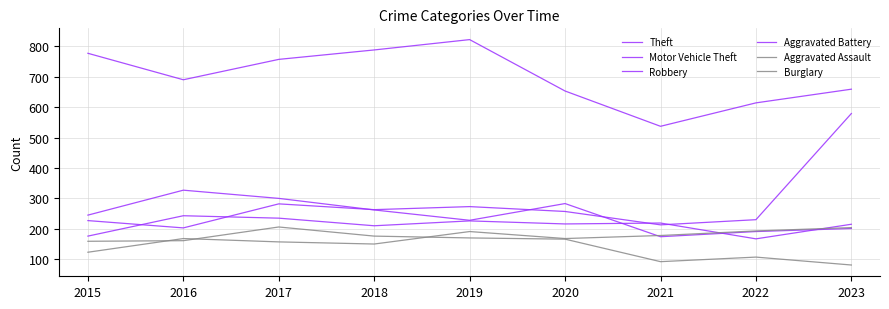

Where is the first local minimum for Robbery?

2019